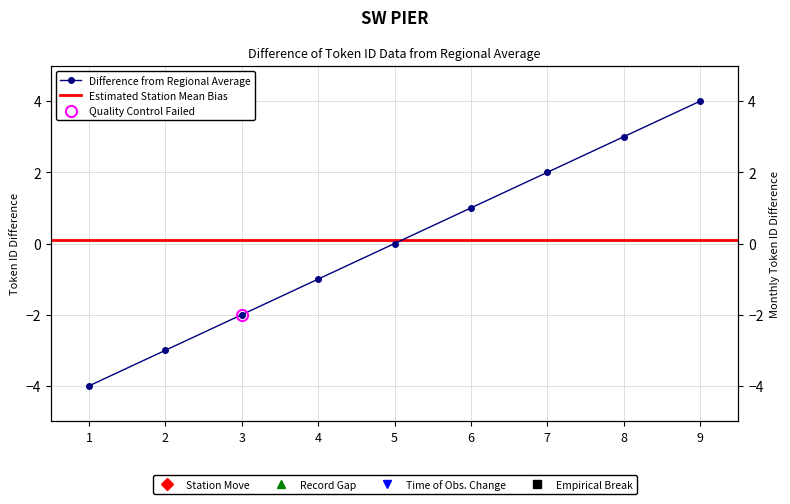

Reading left to right, list all the values displayed in this chart.

1=-4	2=-3	3=-2	4=-1	5=0	6=1	7=2	8=3	9=4